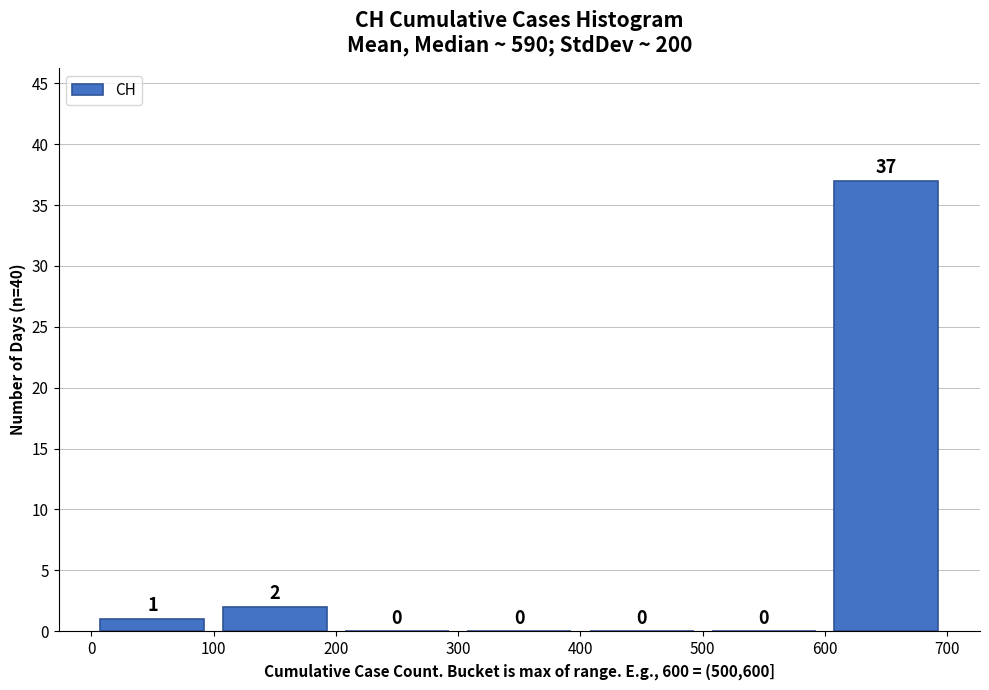

What is the height of the bar covering 100 to 200 on the x-axis?

2